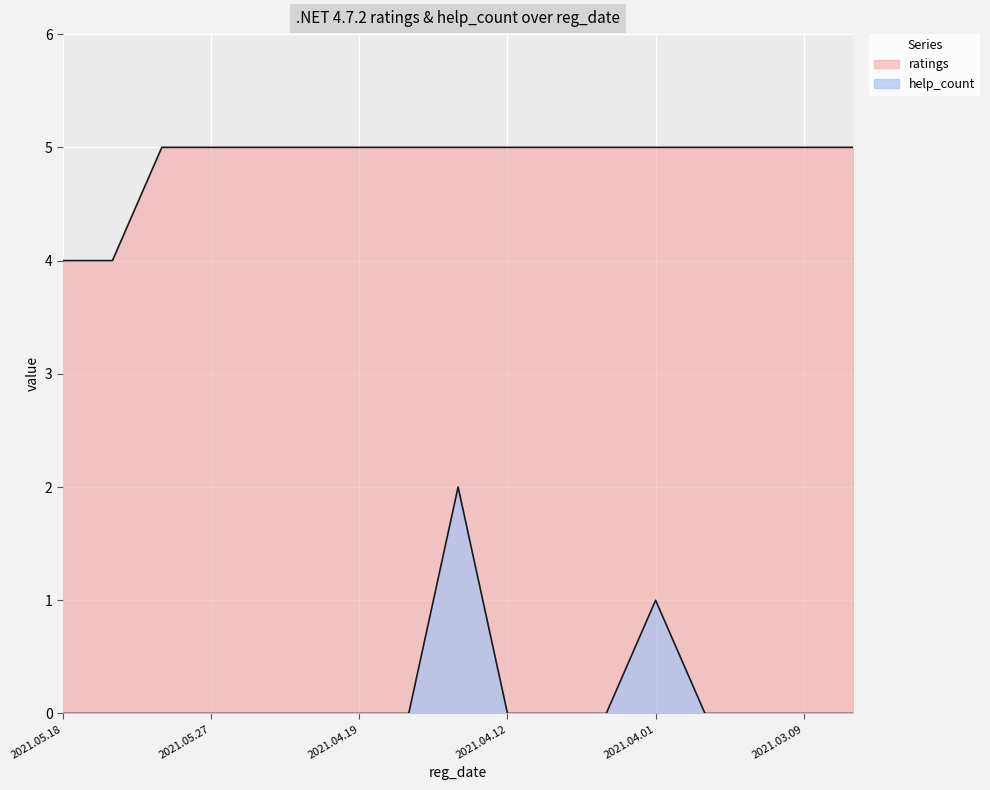

What is the difference between the highest and lowest values at 2021.04.10?

5